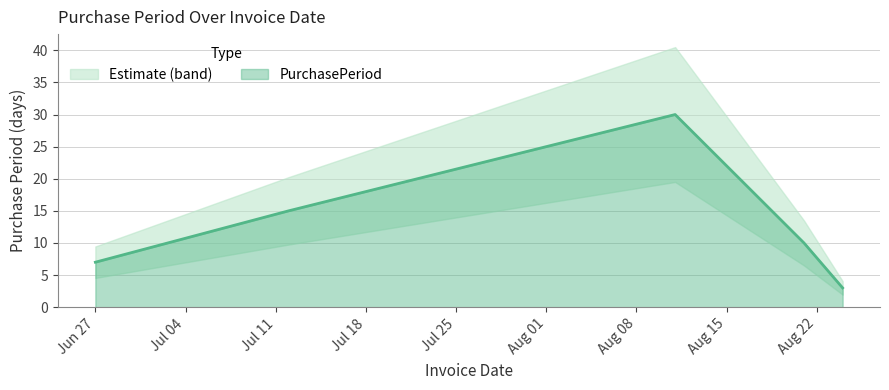

What position from the right is 2017-08-11?

3